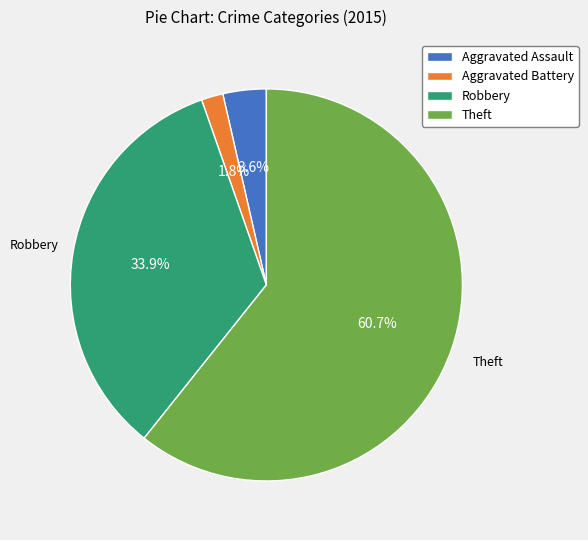

How many slices are in this pie chart?

4